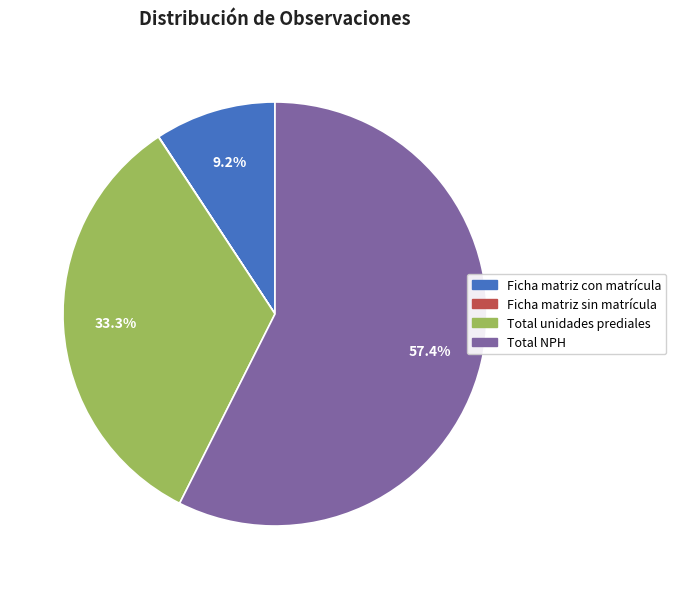

To the nearest percent, what is the difference between the Ficha matriz con matrícula and Total unidades prediales slice percentages?

24%